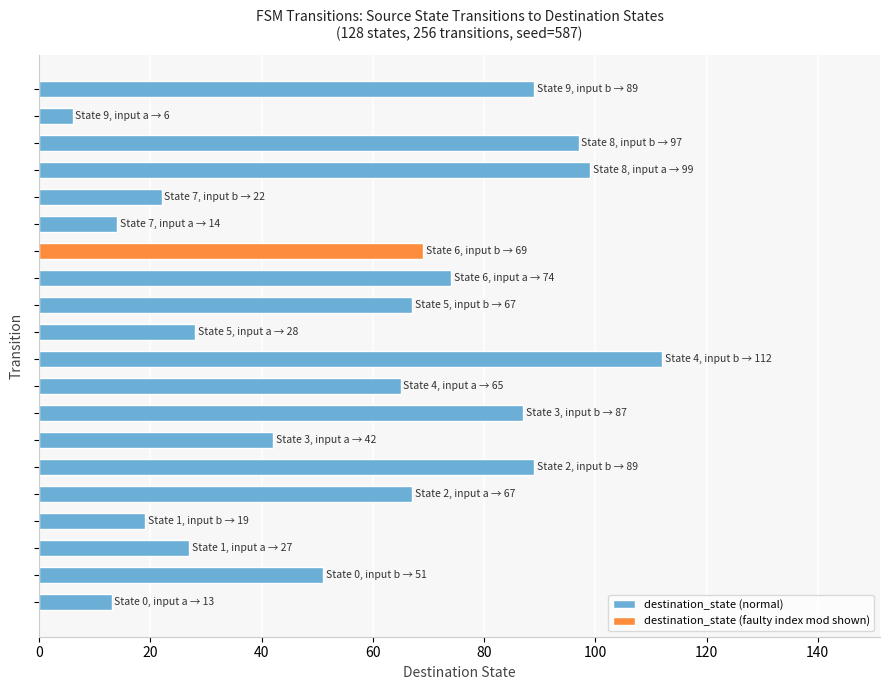

What is the sum of all values?

1137